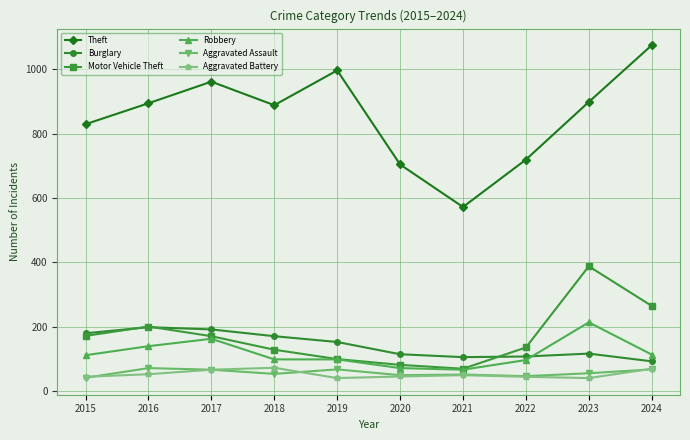

Is the value of Robbery at 2018 greater than the value of Motor Vehicle Theft at 2015?

No